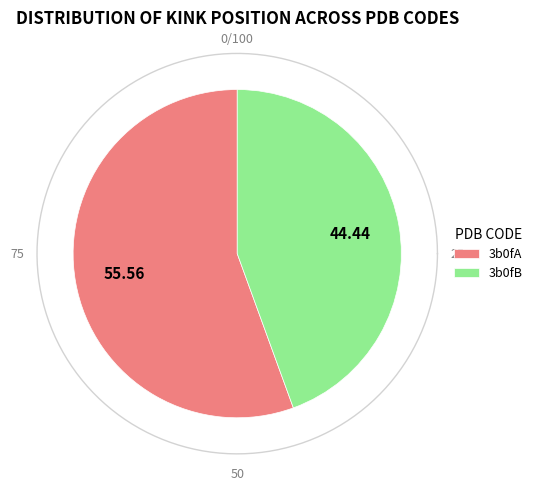

To the nearest percent, what is the average slice percentage?

50%